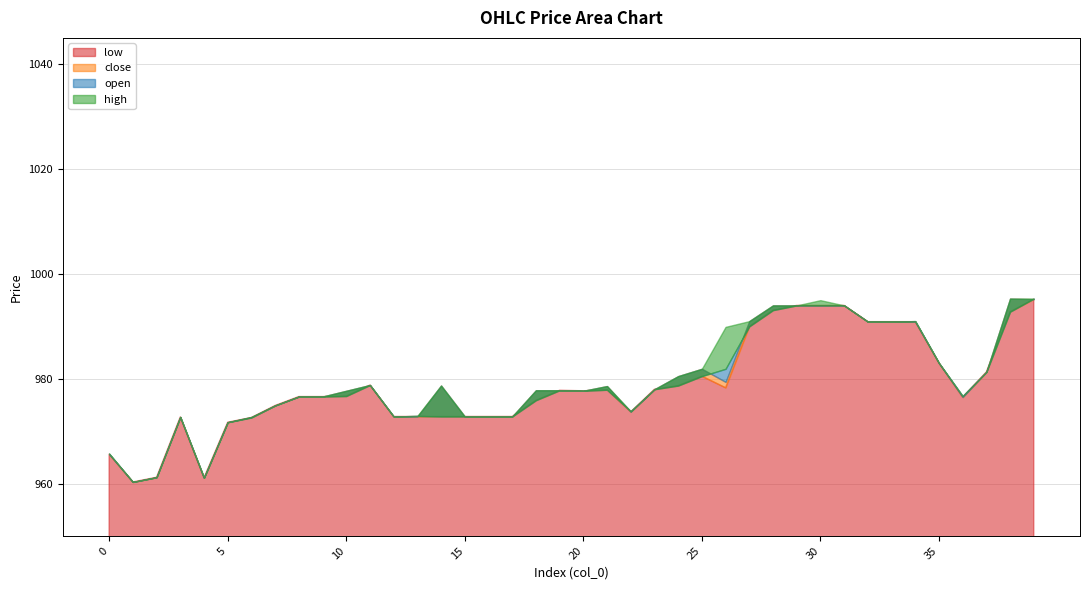

What is the approximate value of low at 13?

972.8